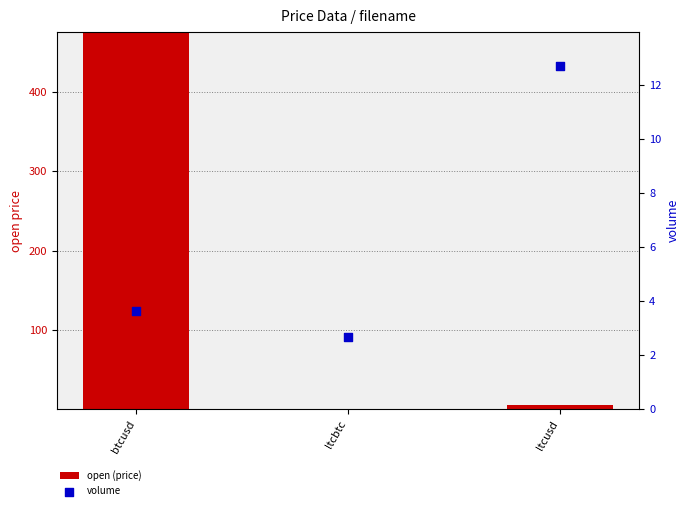

At how many categories does at least one series exceed 321?

1